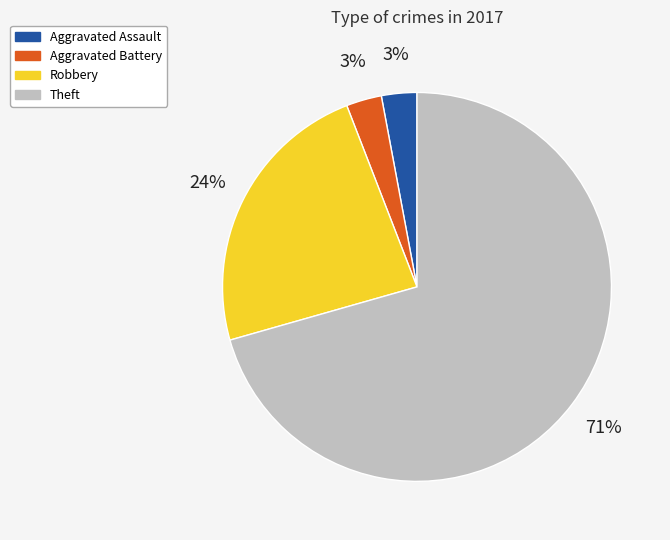

To the nearest percent, what percentage of the pie is Robbery?

24%